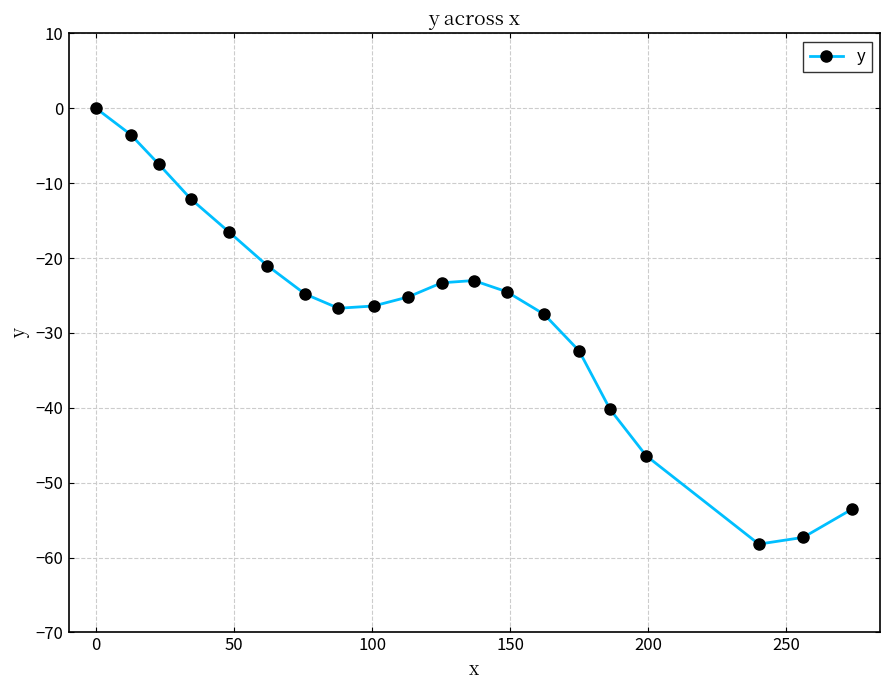

Does the chart display data point markers on the line(s)?

Yes